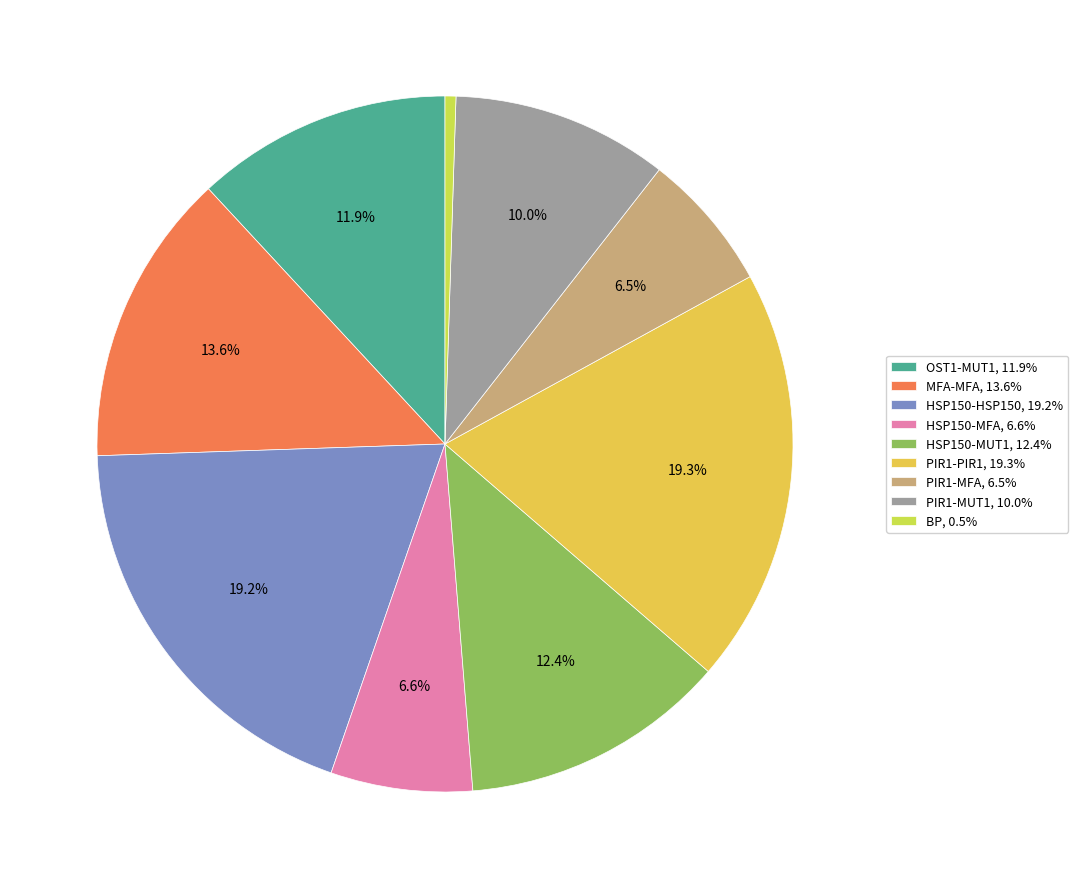

Do HSP150-HSP150 and MFA-MFA together represent more than half of the pie?

No